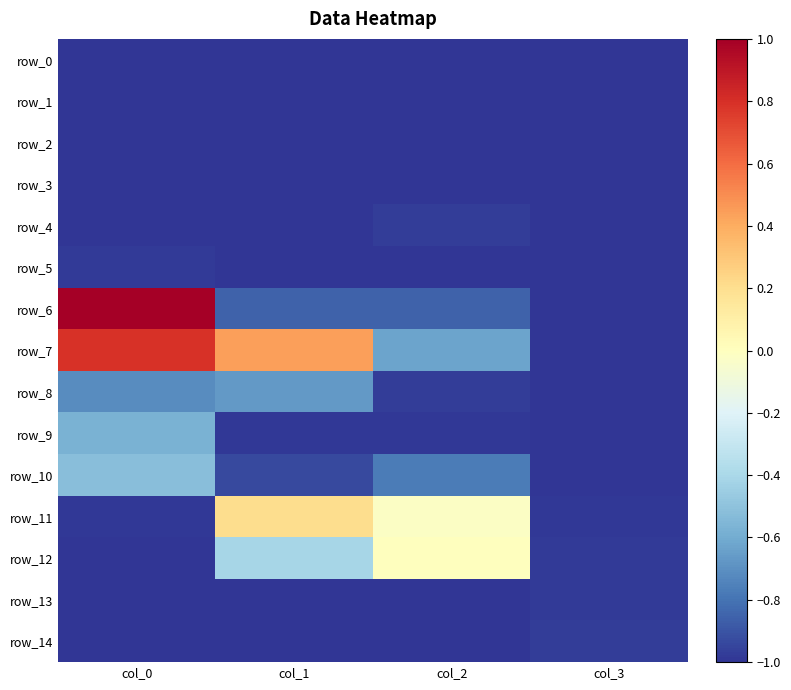

Rank the series at col_1 from highest to lowest value.

row_7, row_11, row_12, row_8, row_6, row_10, row_9, row_4, row_13, row_14, row_3, row_5, row_0, row_1, row_2